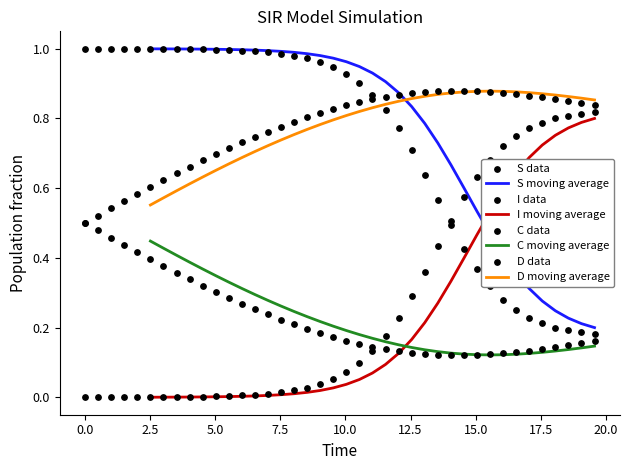

At how many categories does at least one series exceed 0?

40